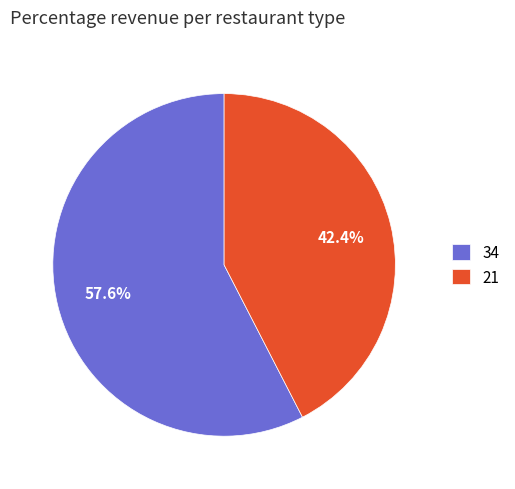

To the nearest percent, what percentage of the pie is 21?

42%